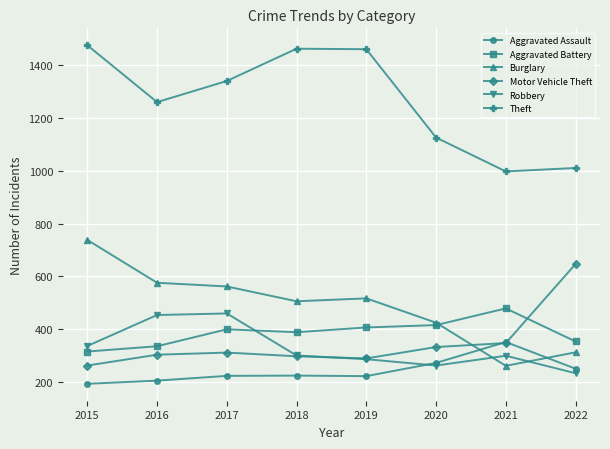

In Motor Vehicle Theft, how many points are higher than both neighbors (excluding endpoints)?

1